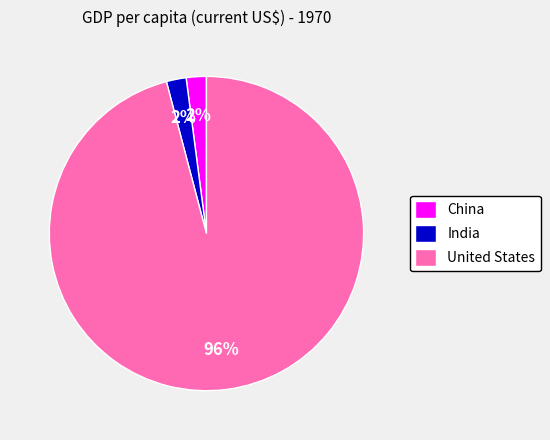

Is there a majority slice in this chart?

Yes